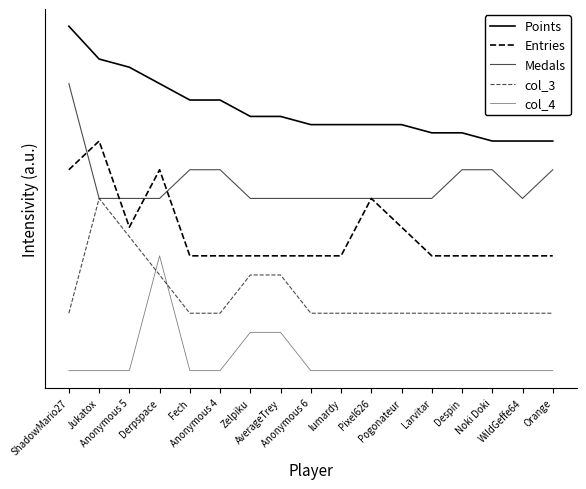

Does the chart display data point markers on the line(s)?

No